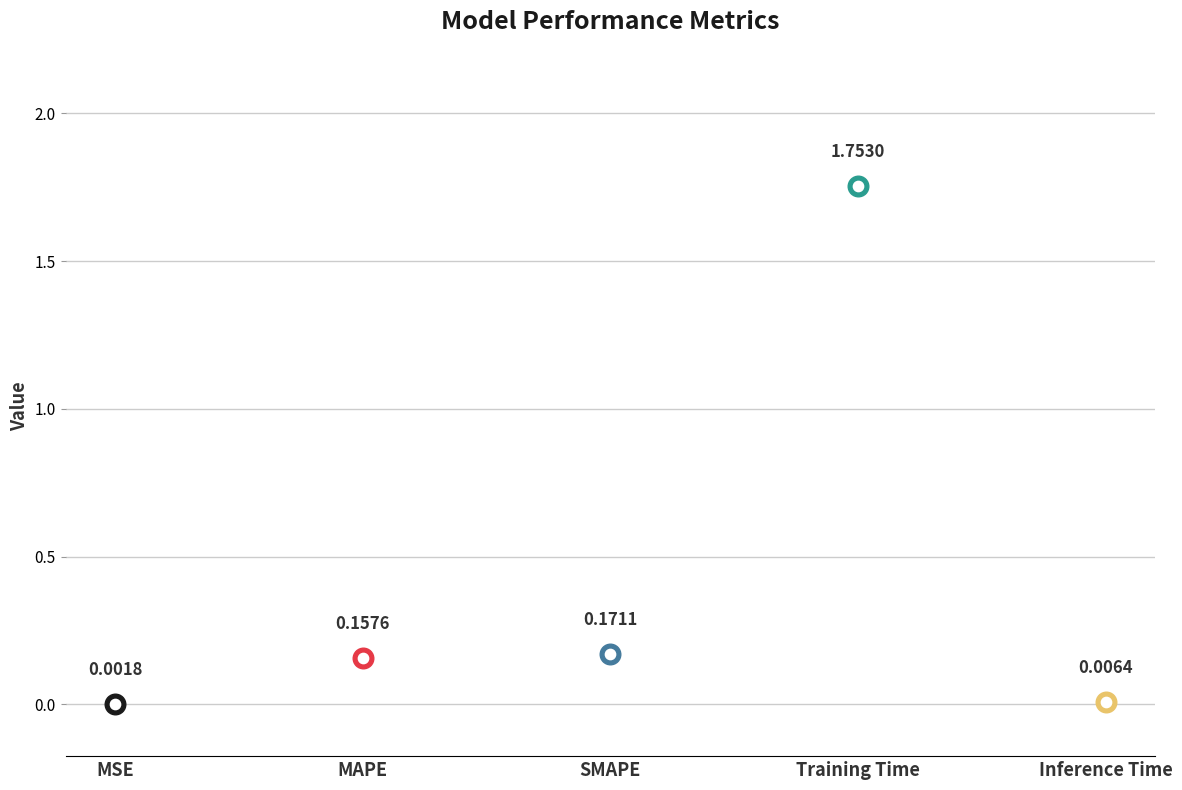

What is the change in value from MSE to MAPE?

+0.2